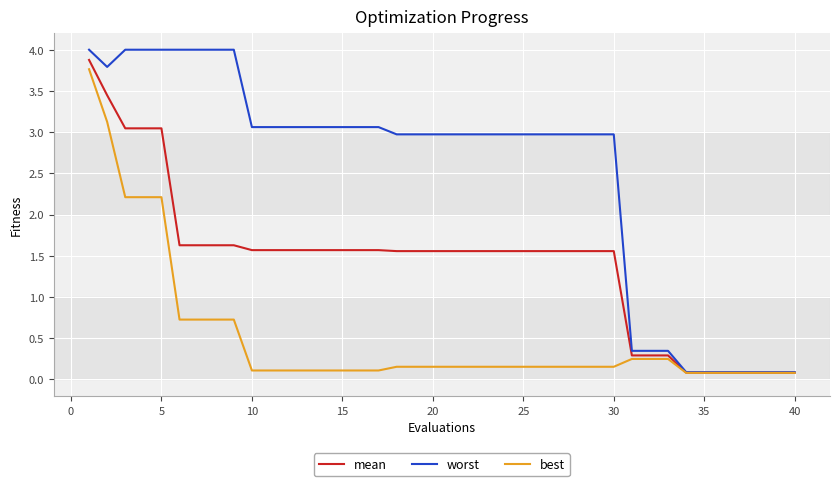

List the series in order of their overall mean, lowest first.

best, mean, worst